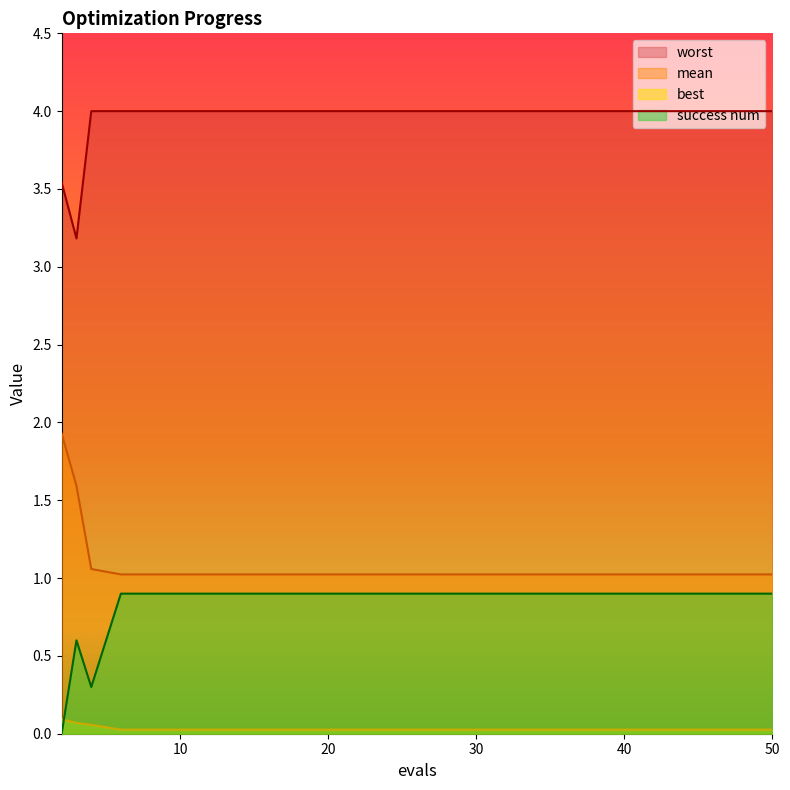

Rank the series at 14 from highest to lowest value.

worst, mean, success num, best